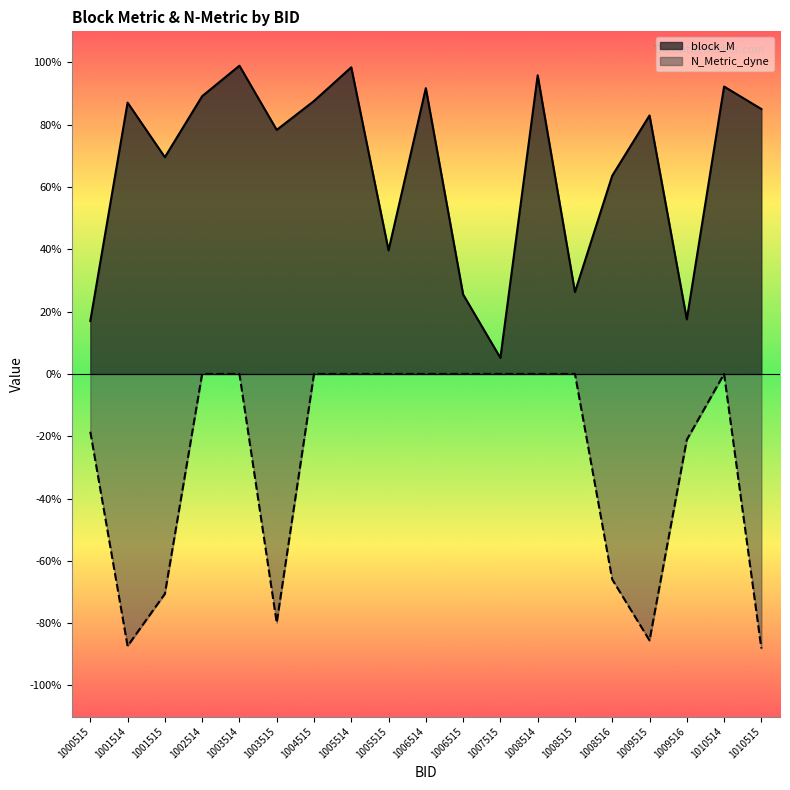

At which category does block_M reach its first local peak?

1001514